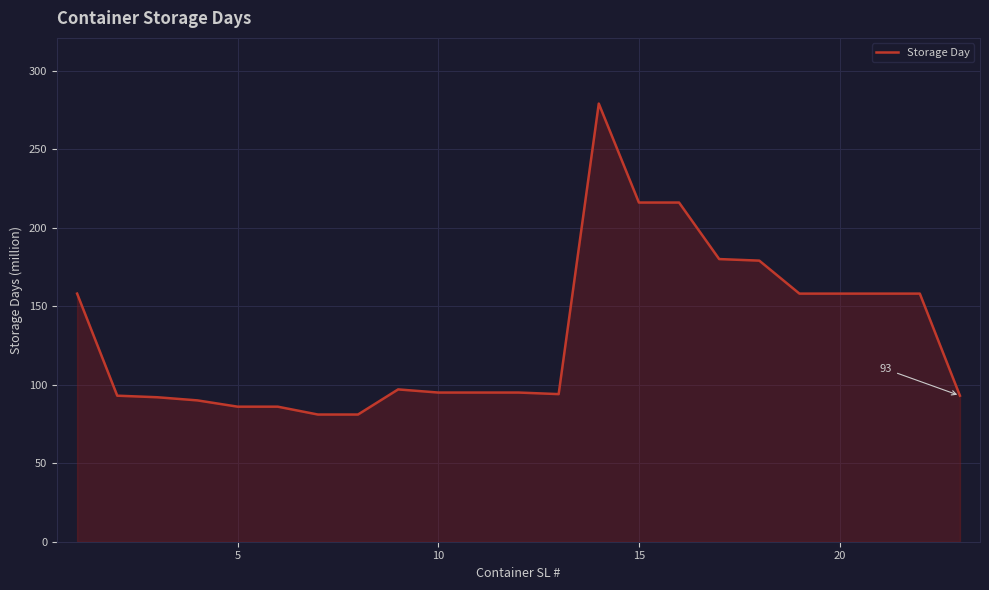

What is the difference between the maximum and minimum values?

198